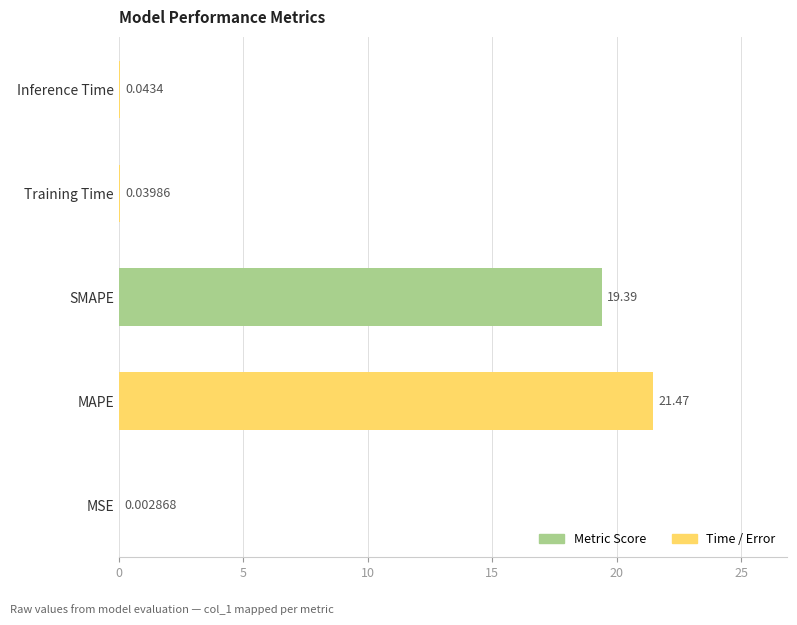

Approximately how many times larger is the value at MAPE compared to SMAPE?

1.1